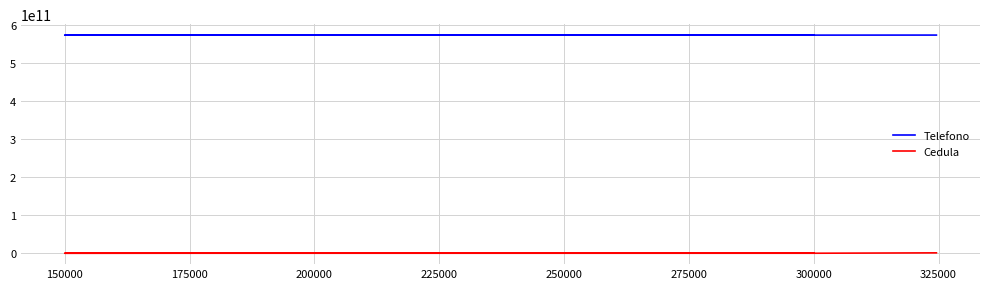

The Cedula series shows 22187669 at 150000. True or false?

False